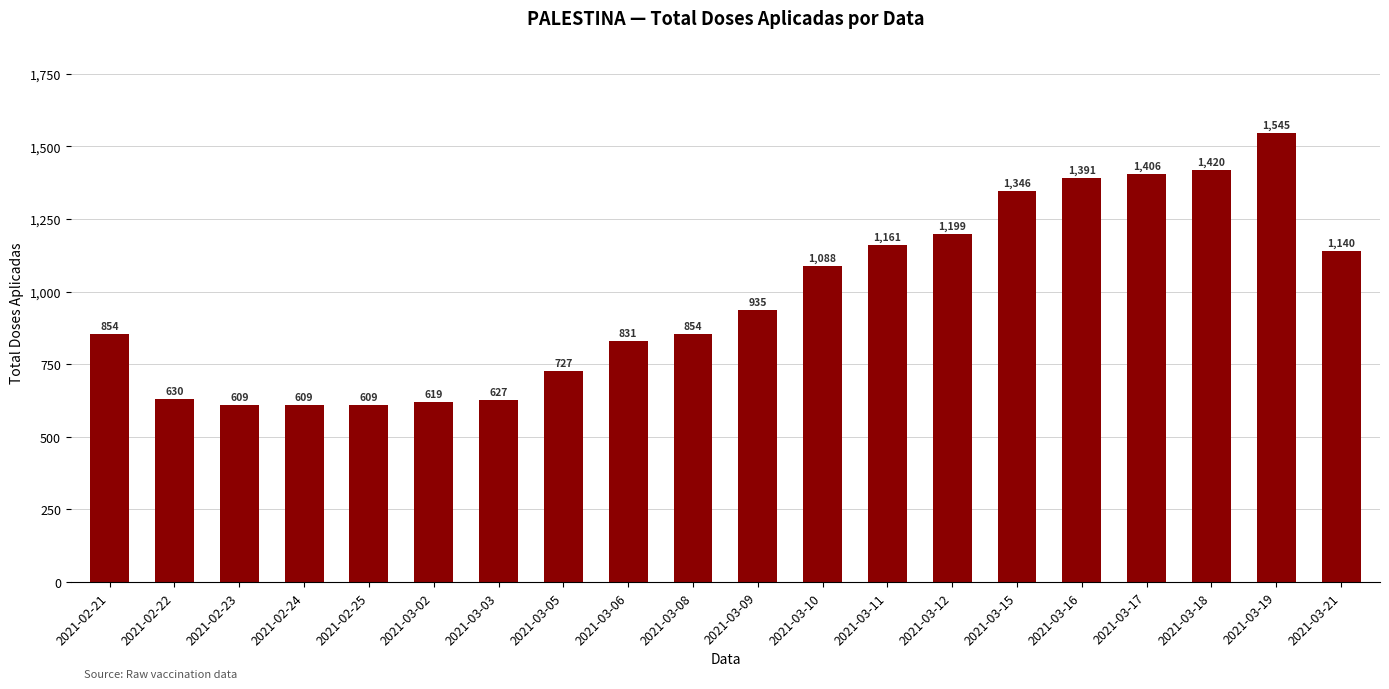

The value at 2021-03-03 is 627. True or false?

True